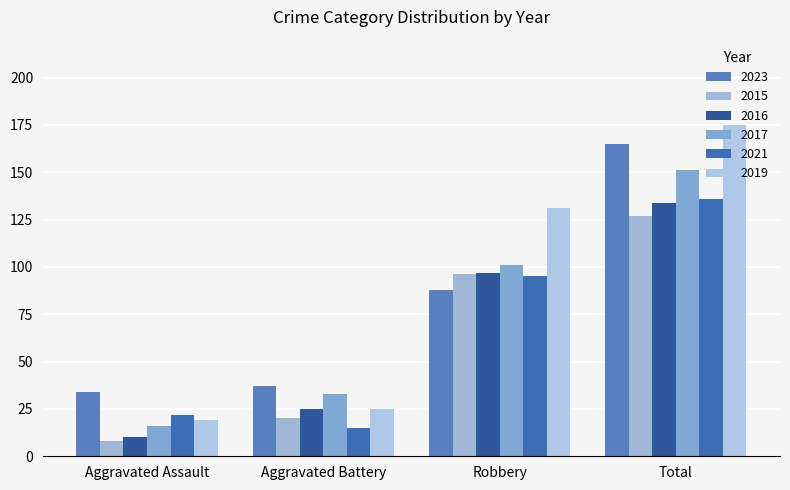

What is the label of the 4th bar from the right?

Aggravated Assault